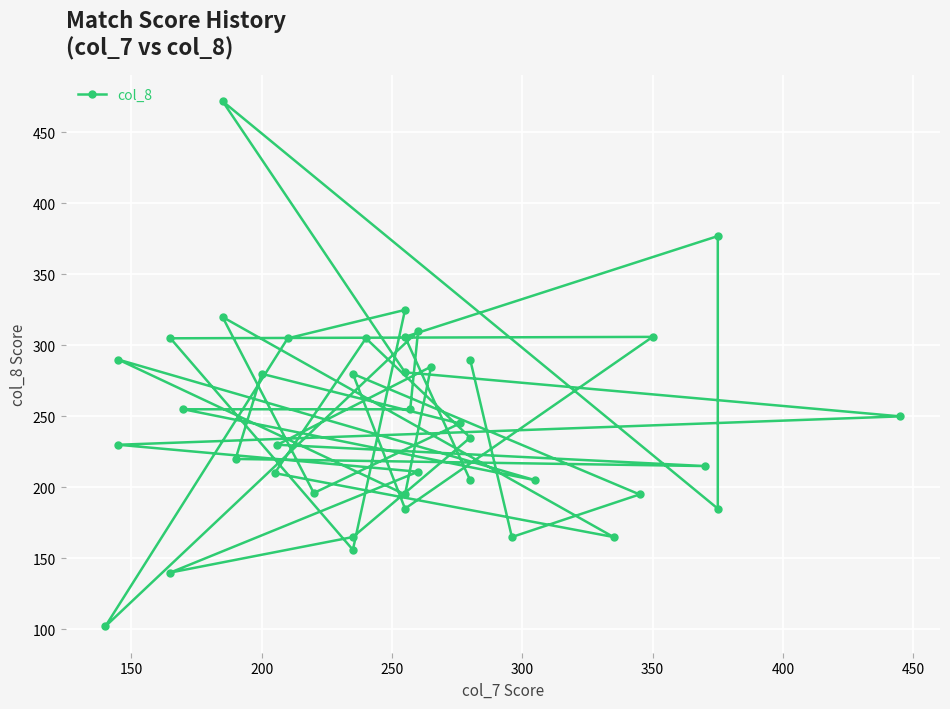

What is the maximum value shown in the chart?

472